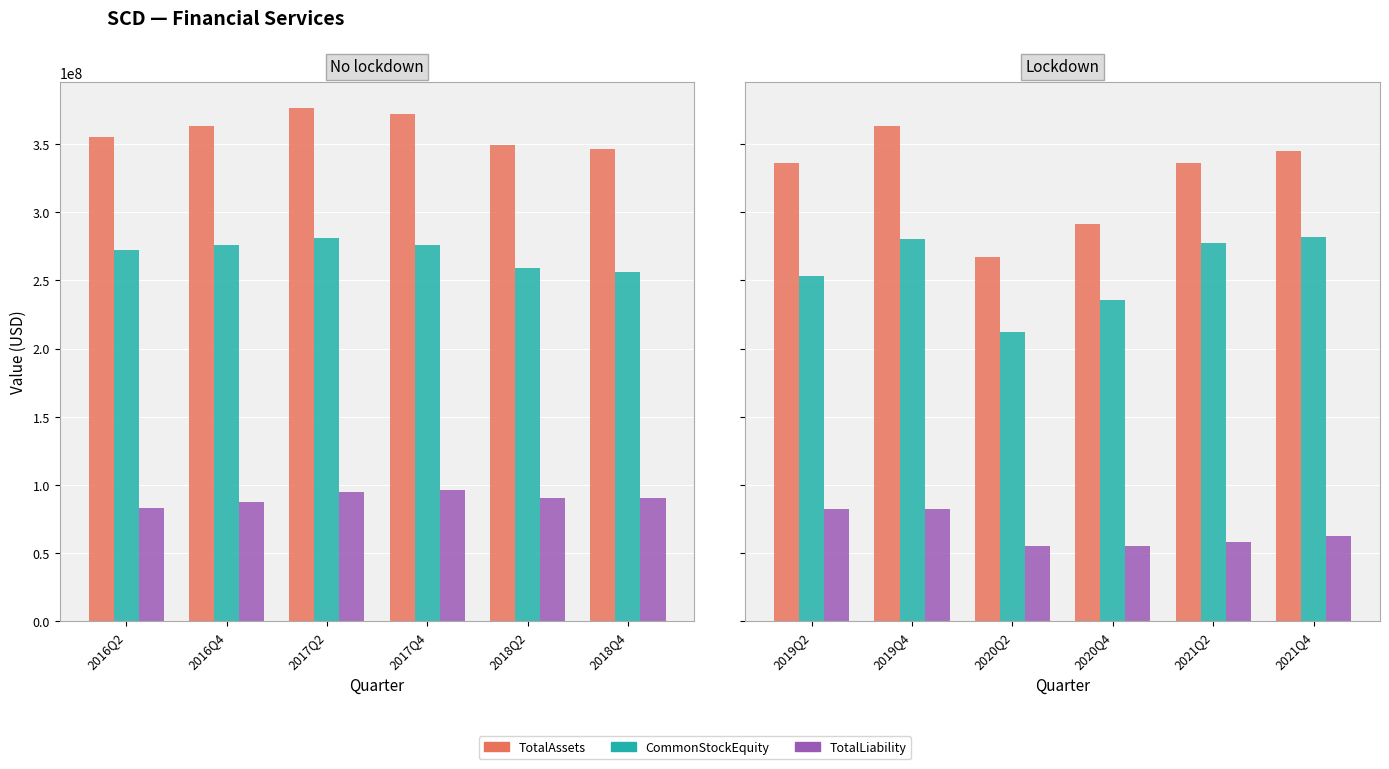

Are the bars horizontal?

No